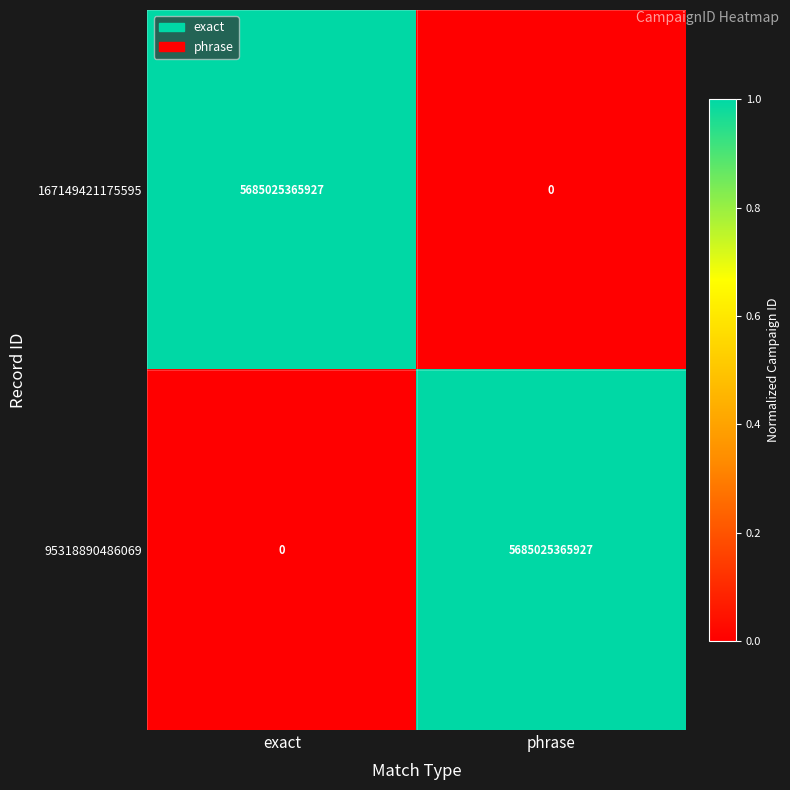

Reading left to right, what are all the values shown in this chart?

167149421175595: exact=5685025365927	phrase=0
95318890486069: exact=0	phrase=5685025365927